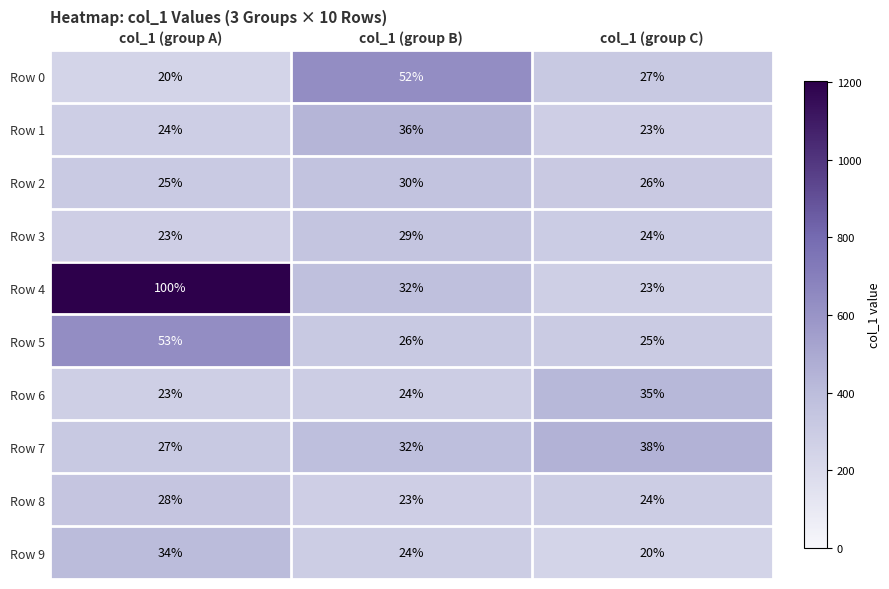

Which series has the largest total across all categories?

Row 4